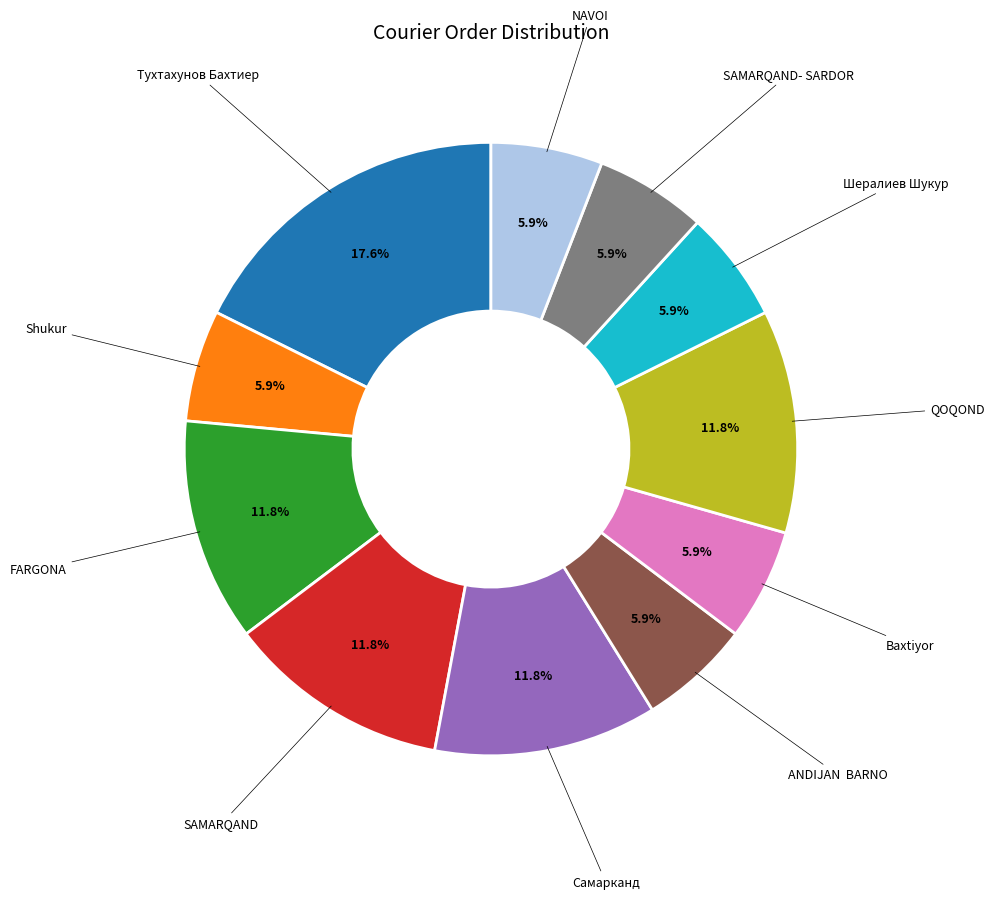

How many slices are in this pie chart?

11